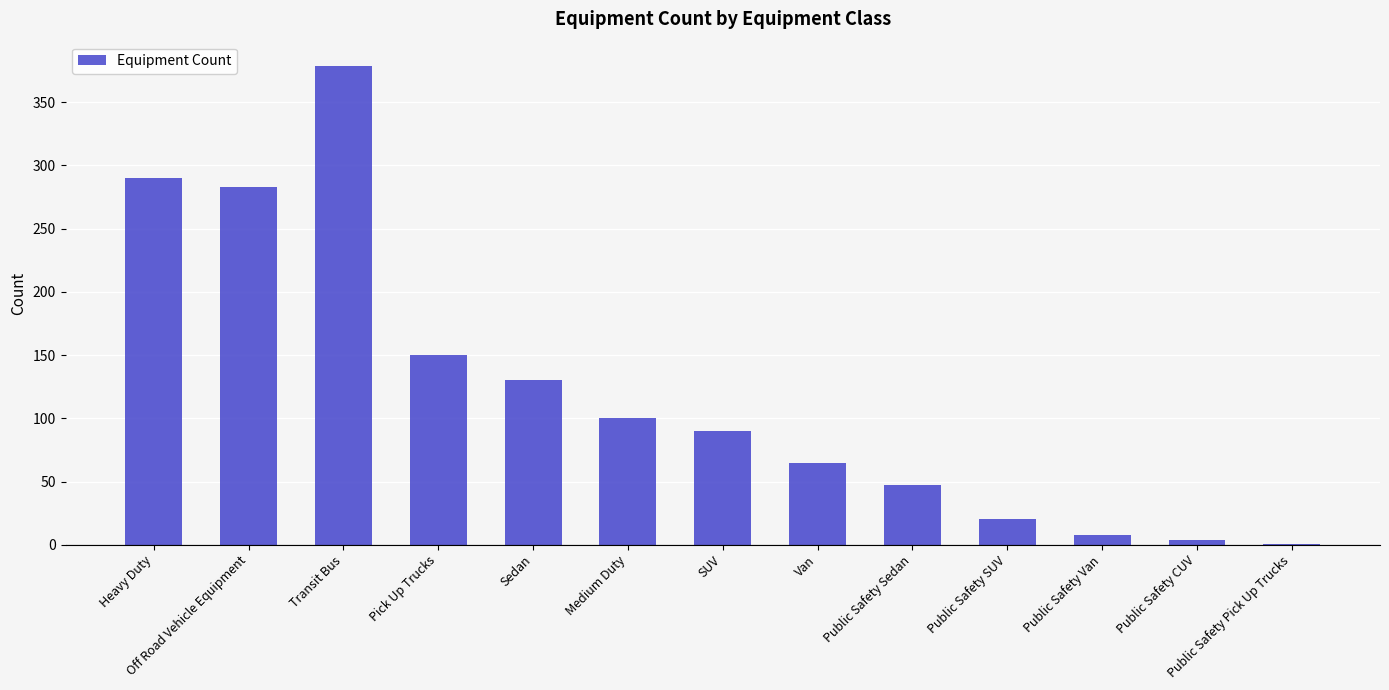

True or false: the data shows 20 at Public Safety SUV.

True